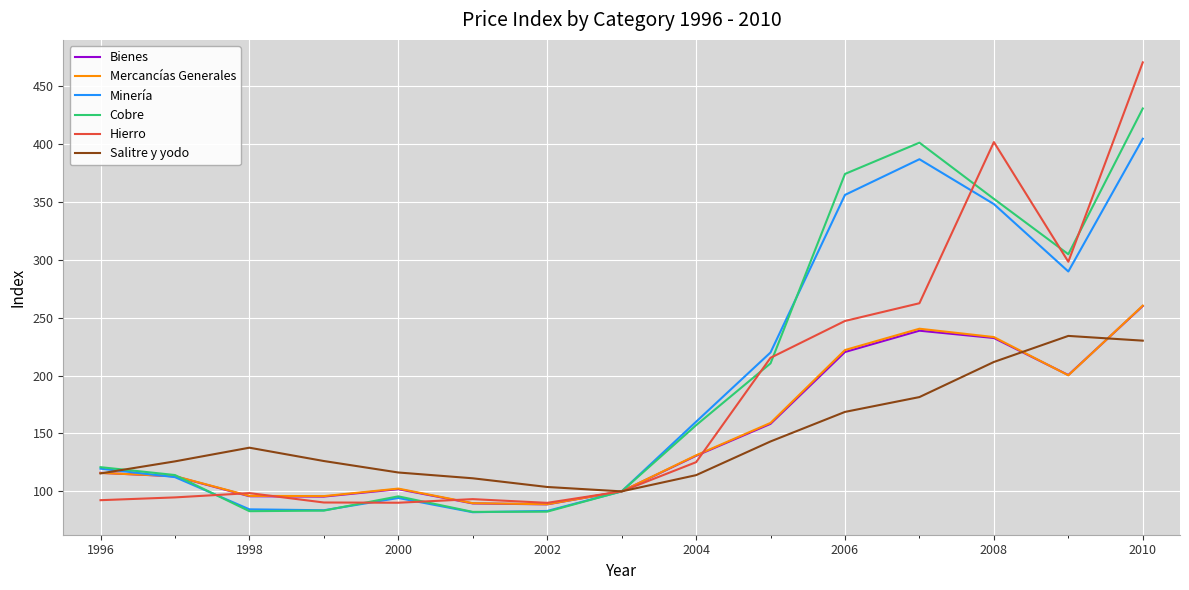

What is the greatest value displayed?

470.3